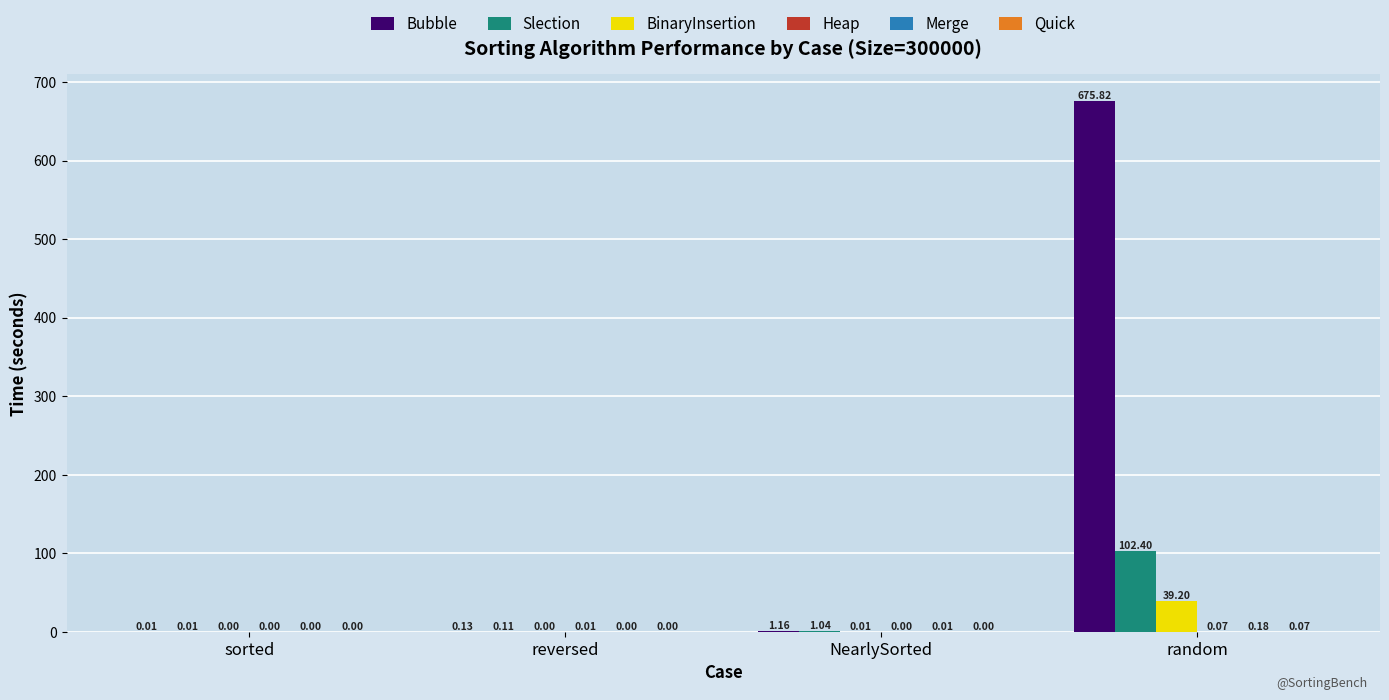

Which series has the largest total across all categories?

Bubble